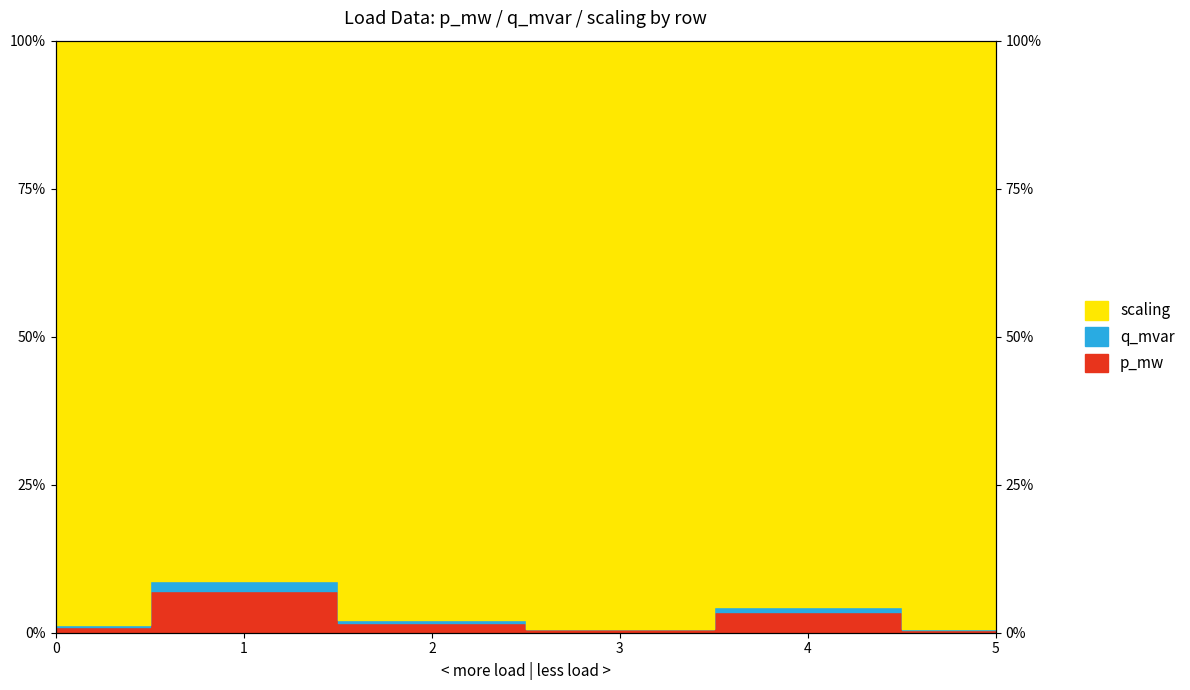

How many data points does each series have?

6